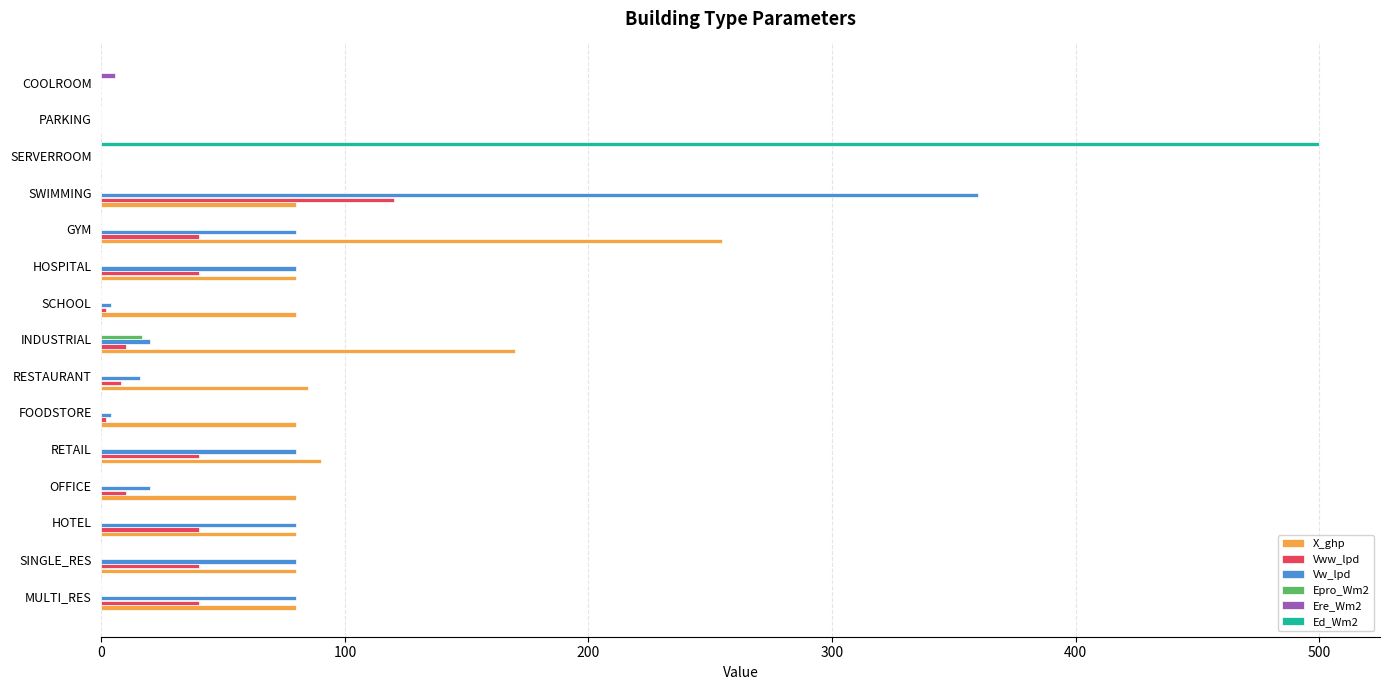

Between SINGLE_RES and OFFICE, which series saw the biggest shift?

Vw_lpd